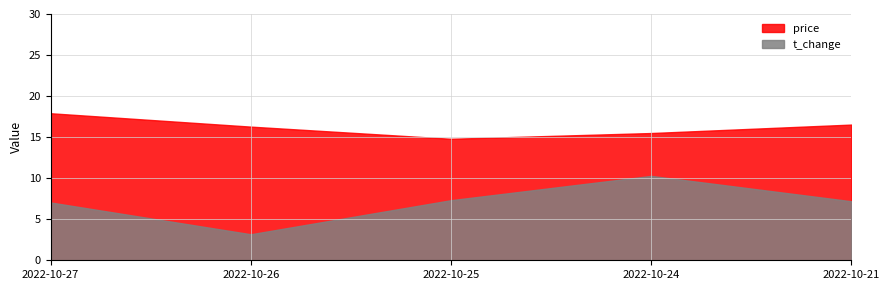

True or false: t_change and price intersect in this chart.

False